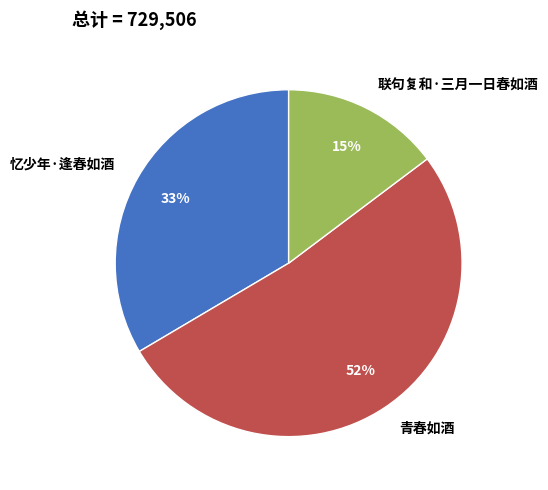

What is the smallest slice in the pie chart?

联句复和·三月一日春如酒